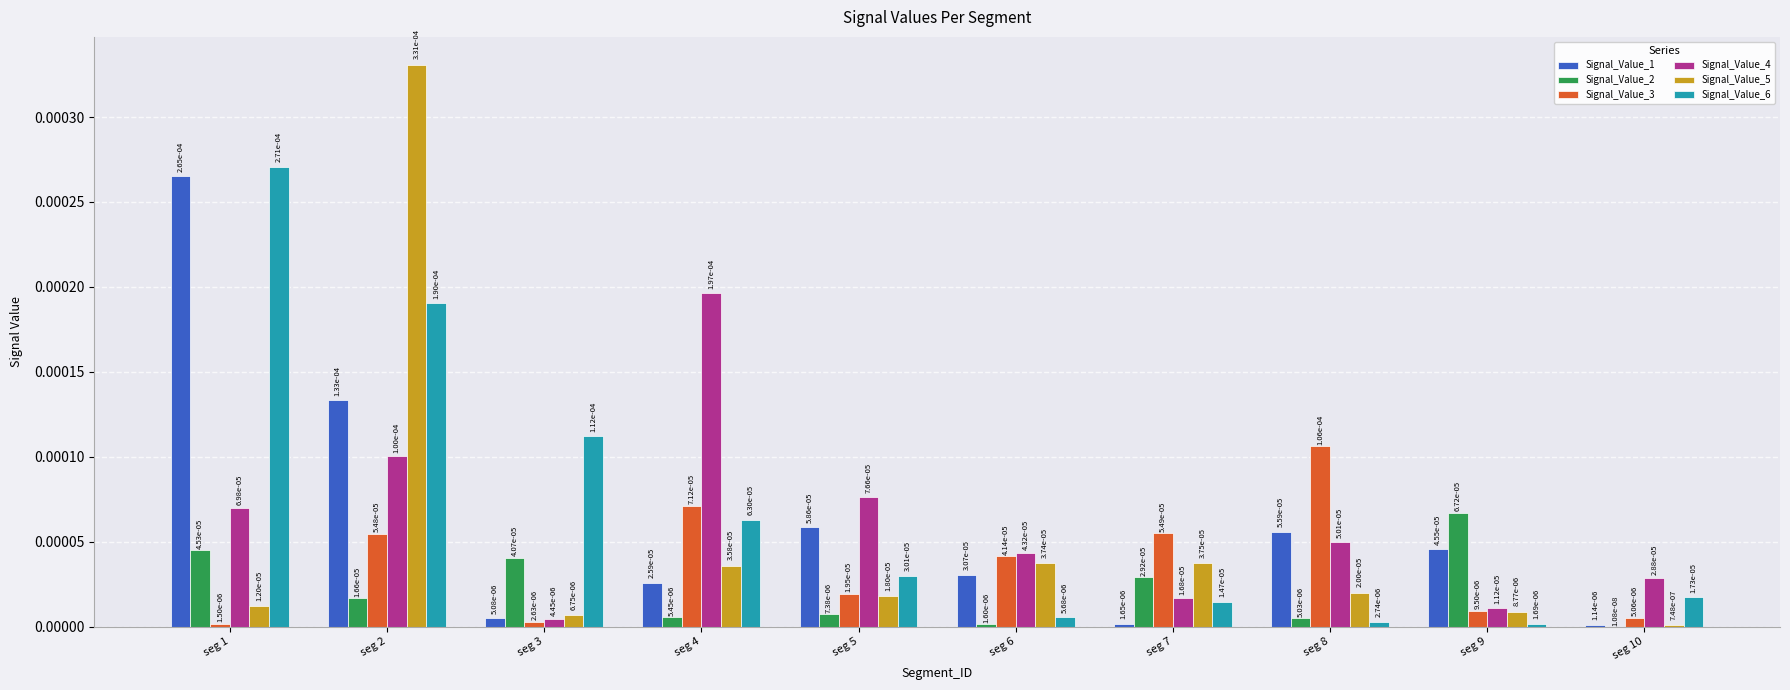

At which category is the sum across all series the highest?

seg 2